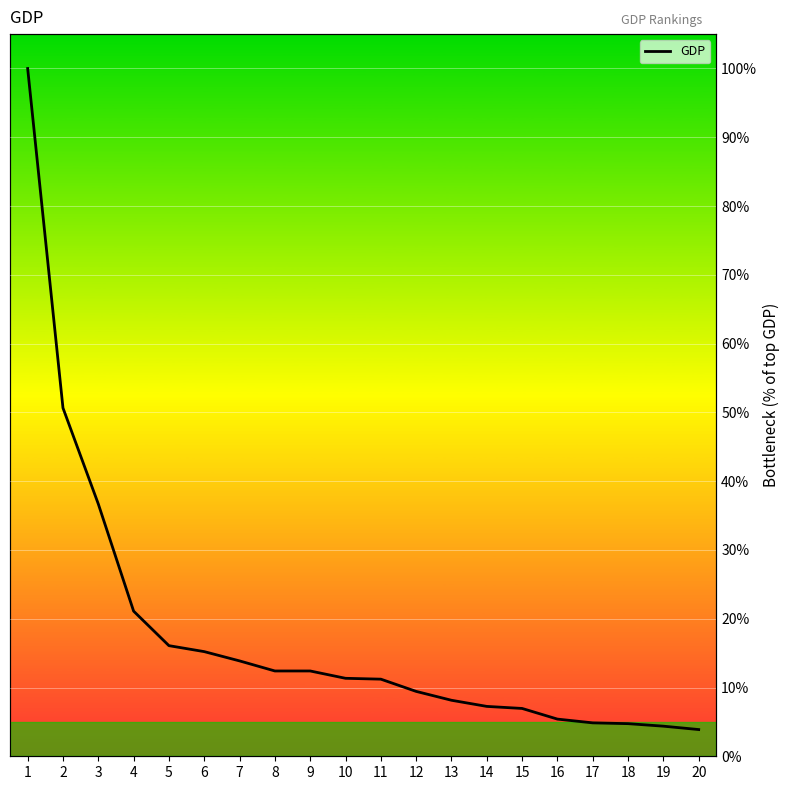

Which has a higher value, 19 or 12?

12